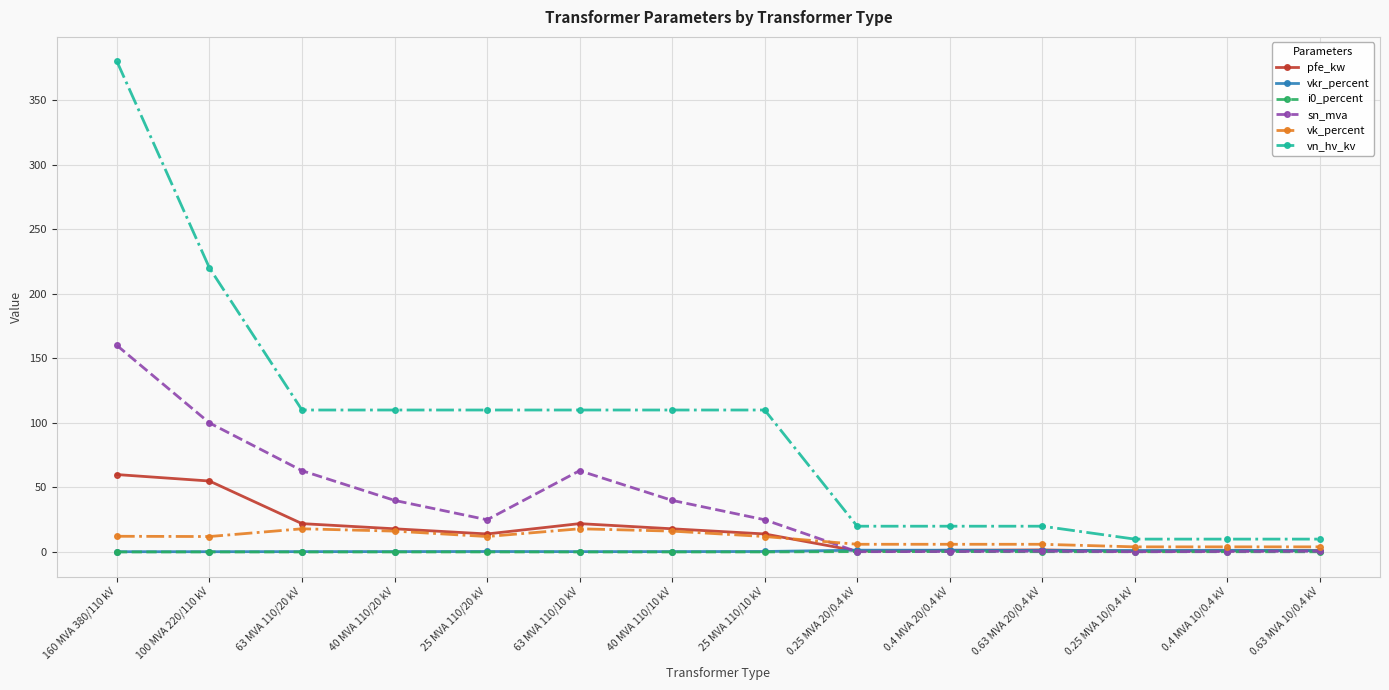

What is the difference between the vk_percent values at 0.63 MVA 10/0.4 kV and 0.25 MVA 20/0.4 kV?

2.0